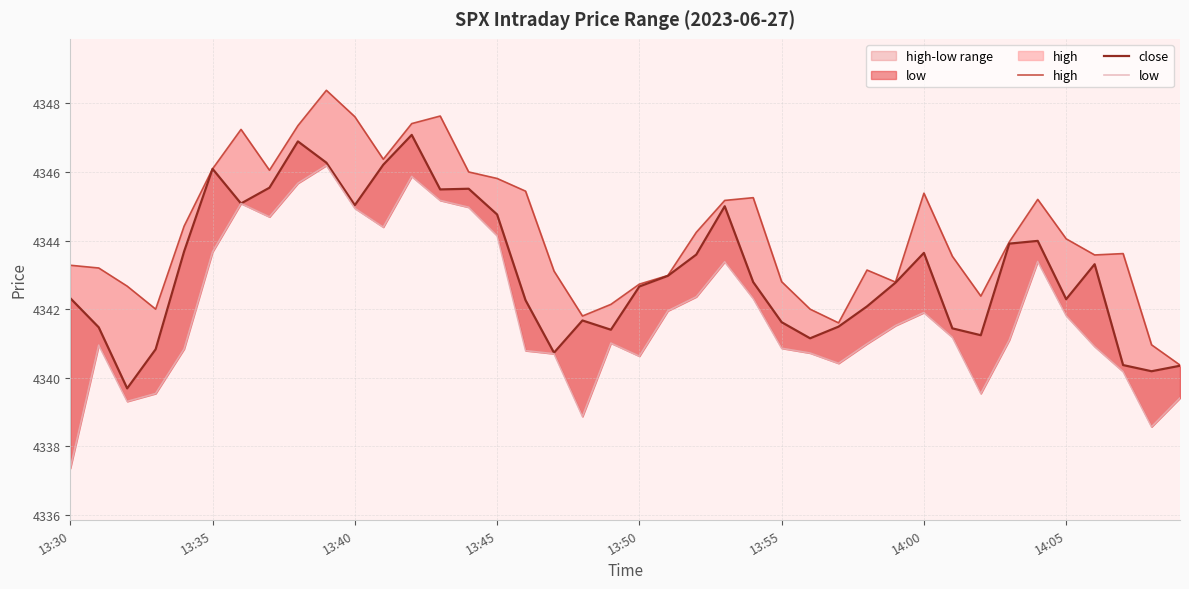

Which has a higher value, 28 or 15?

15